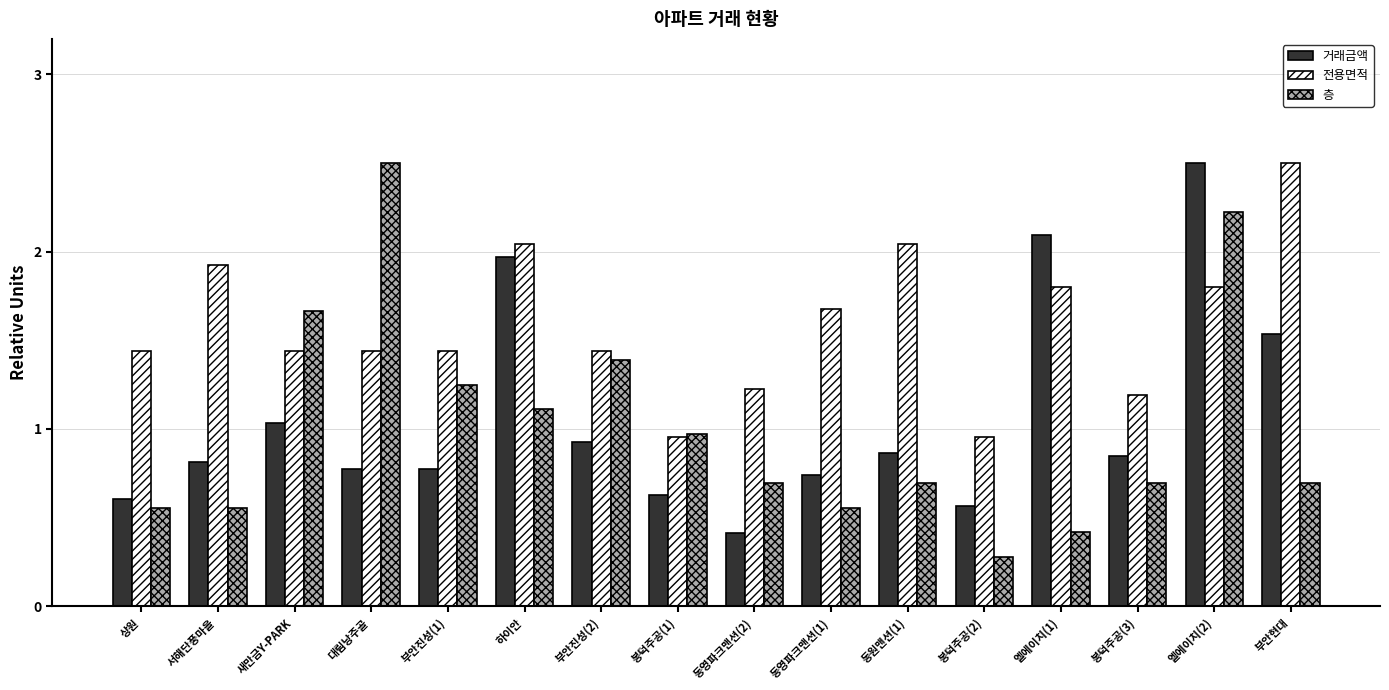

Is it true that 거래금액 equals 2.5 at 엘에이치(2)?

True